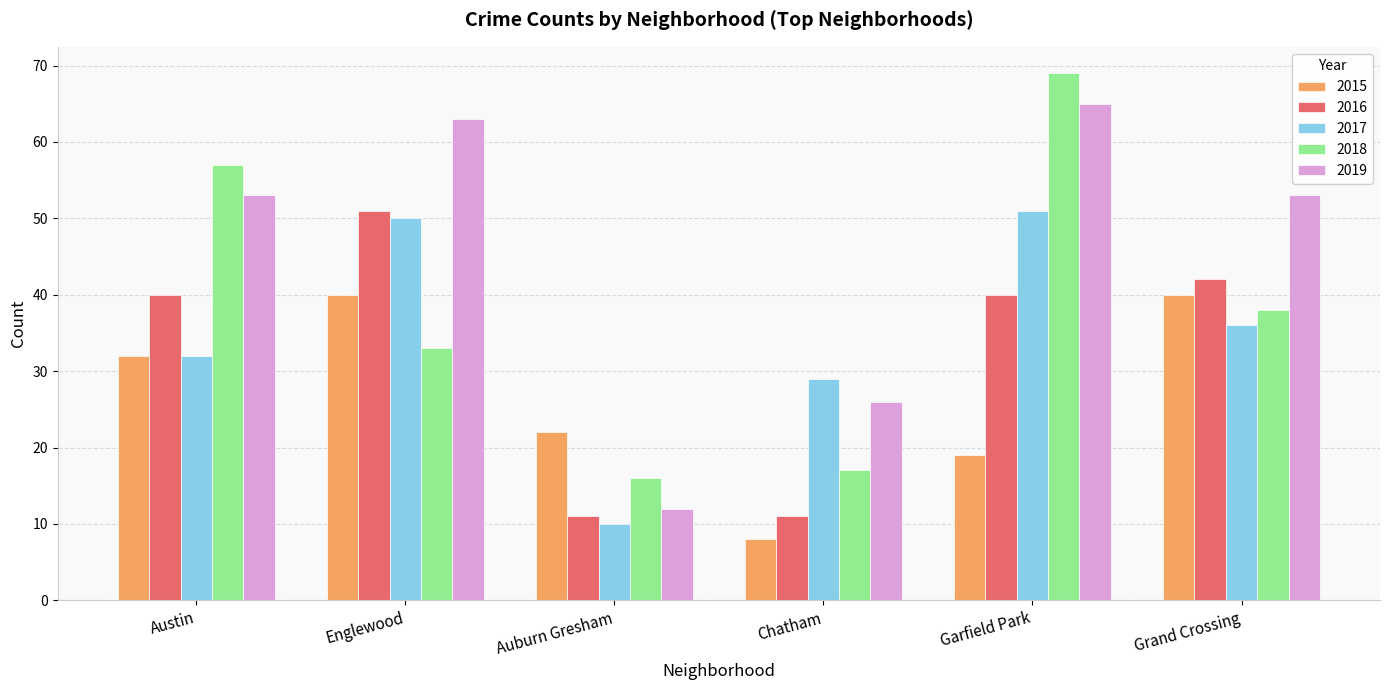

What is the difference between the highest and lowest values at Englewood?

30